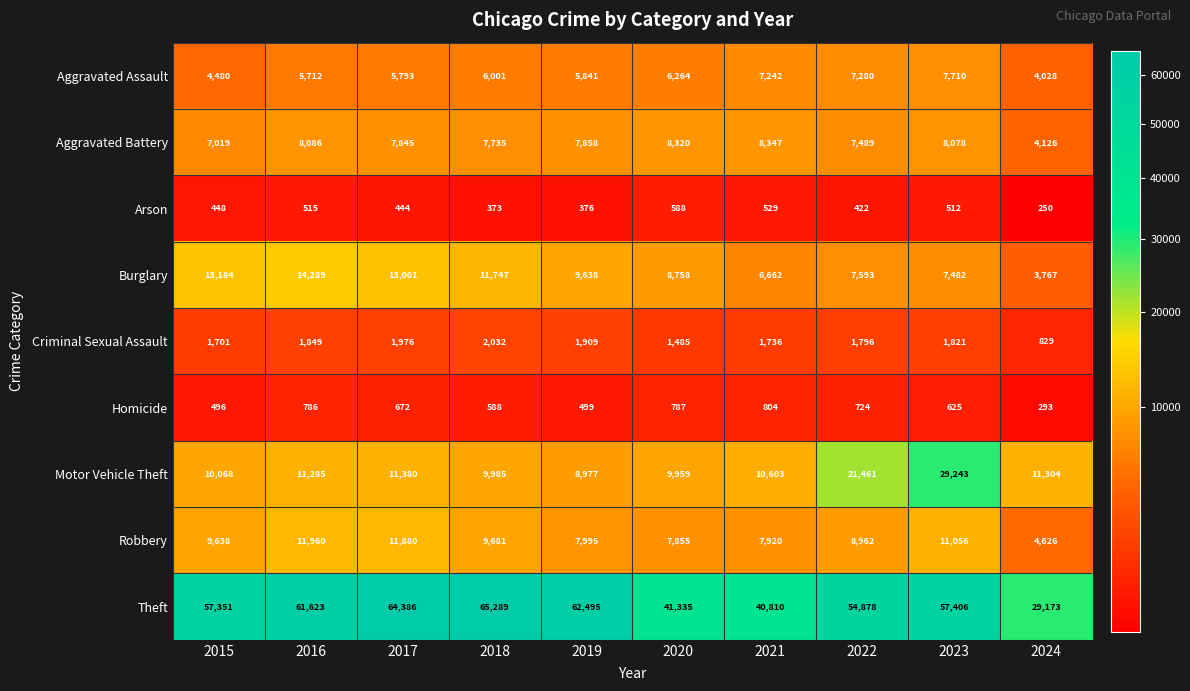

Is it true that Burglary equals 9638 at 2019?

True